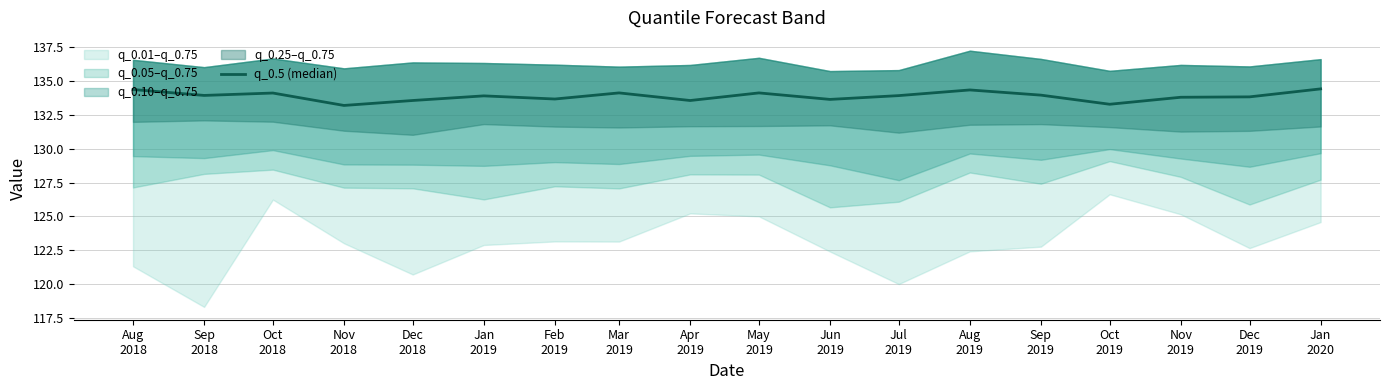

True or false: there are more than 2 points higher than both neighbors.

True